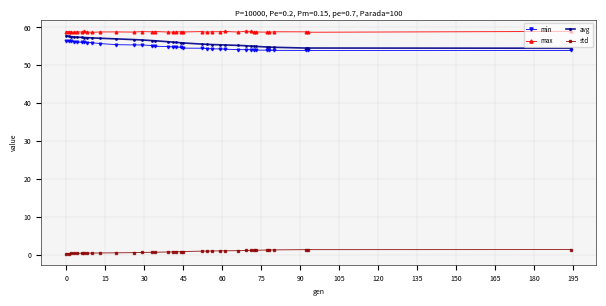

Which series has the largest total across all categories?

max